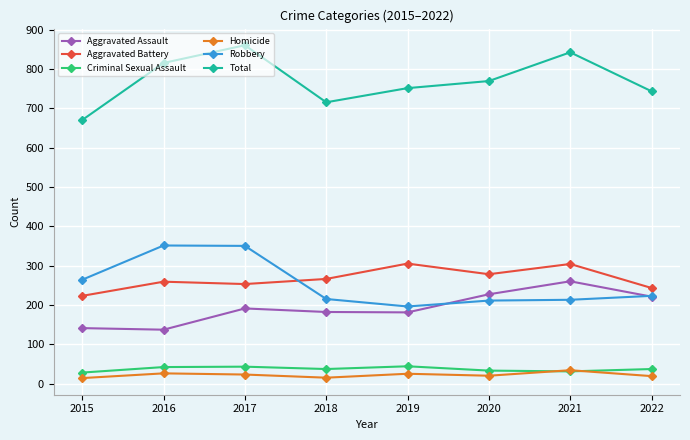

Count the number of categories in the chart.

8